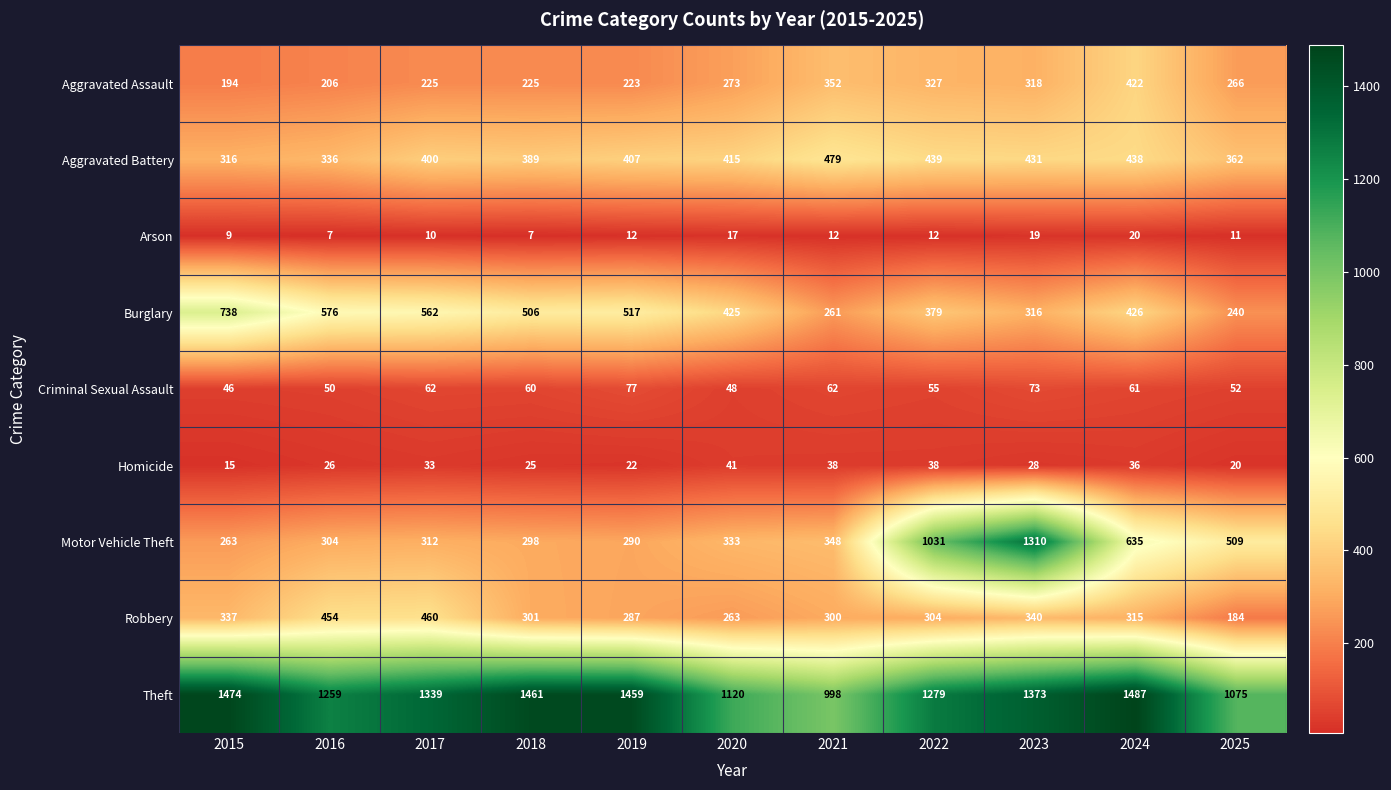

What value does the Aggravated Assault series have at 2021, to the nearest 5?

350